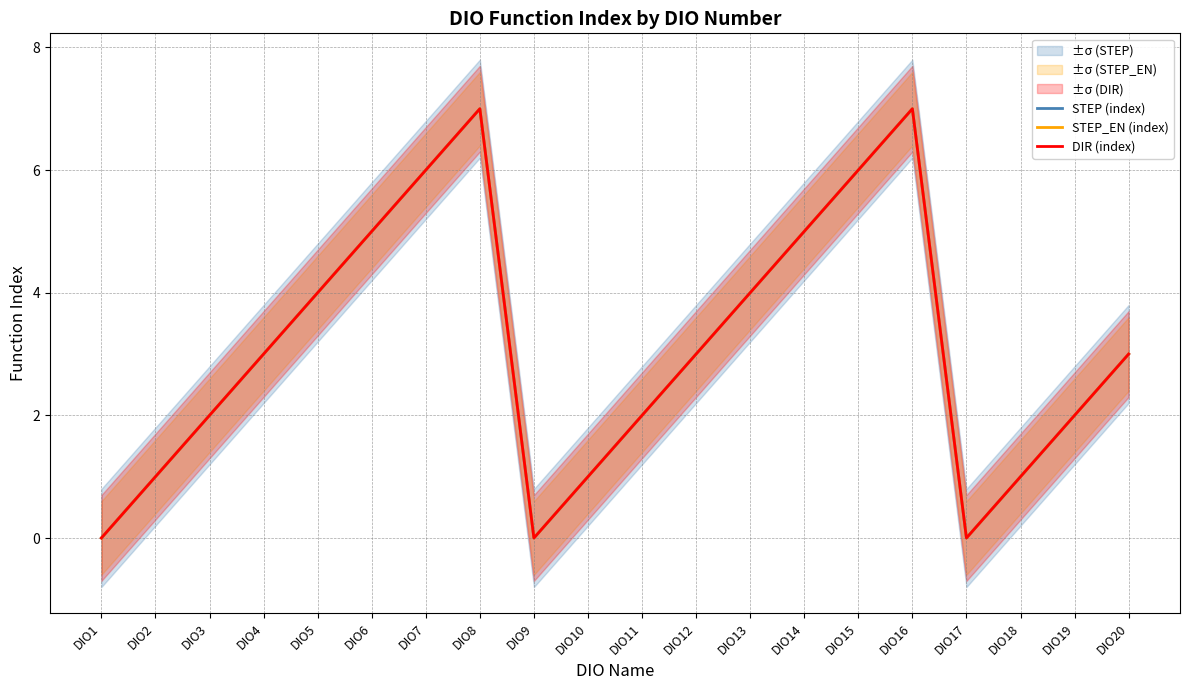

Which has a higher value, DIO7 or DIO9?

DIO7